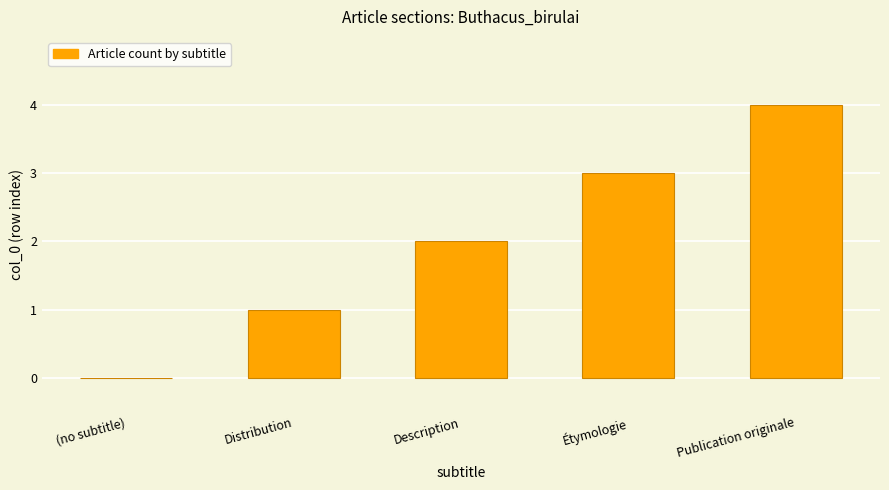

The chart shows a value of 3 at Description. True or false?

False